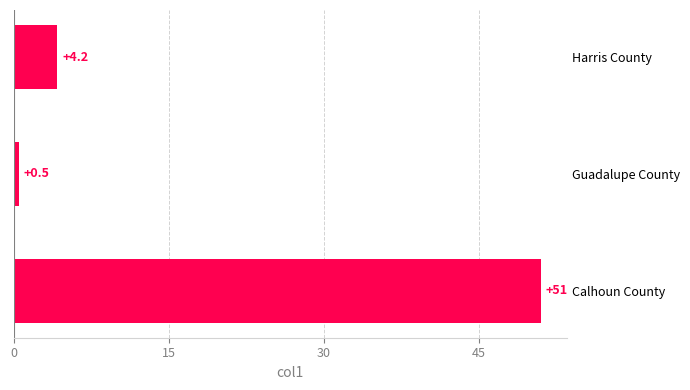

Which category has the highest value across all series?

Calhoun County